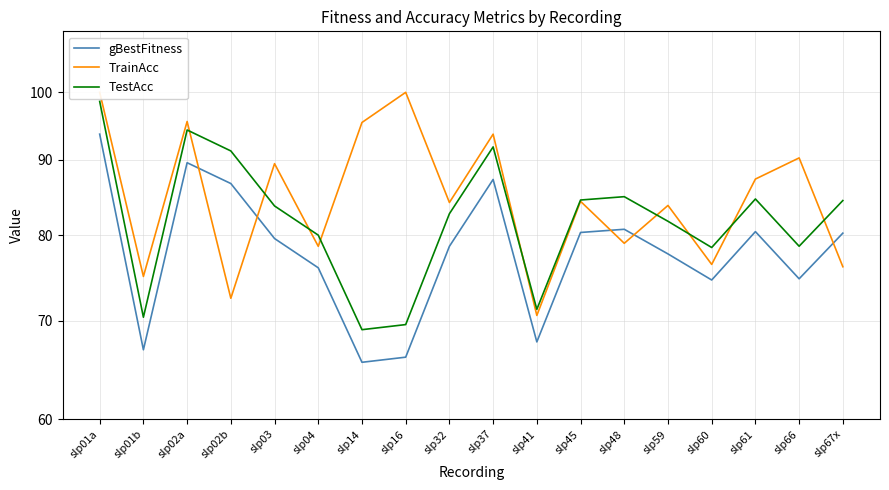

In TrainAcc, how many points are lower than both neighbors (excluding endpoints)?

7